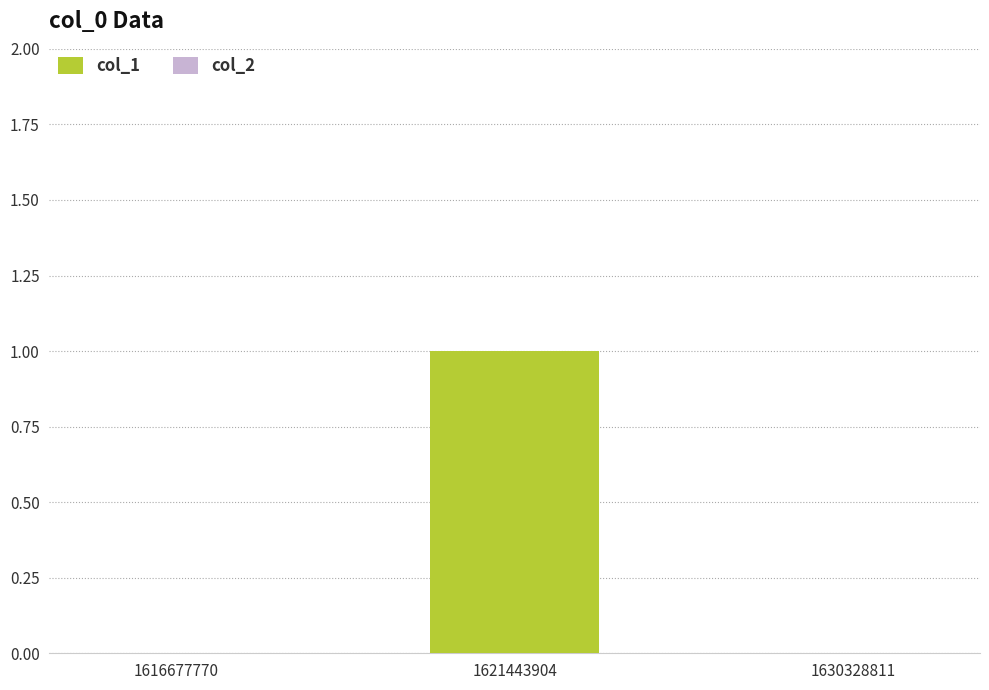

Is it true that the value at 1616677770 is 0?

True